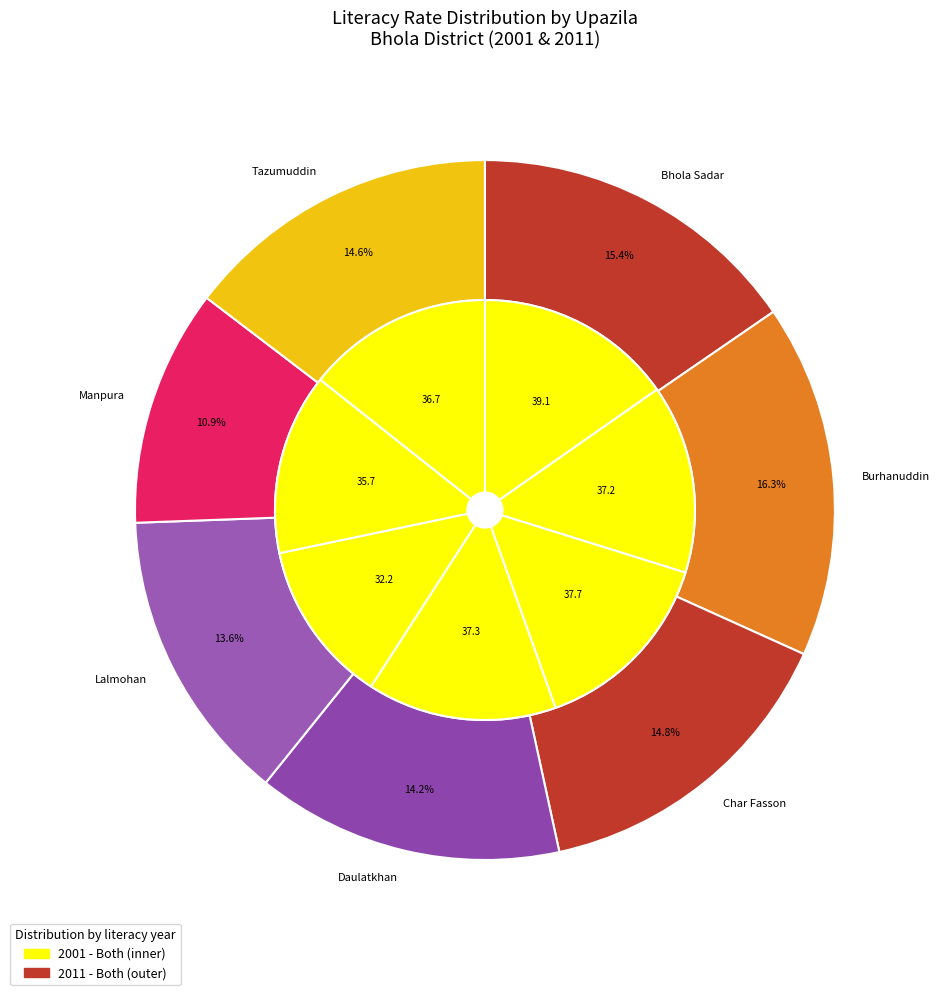

Rank the categories by value from highest to lowest.

Burhanuddin, Bhola Sadar, Char Fasson, Tazumuddin, Daulatkhan, Lalmohan, Manpura